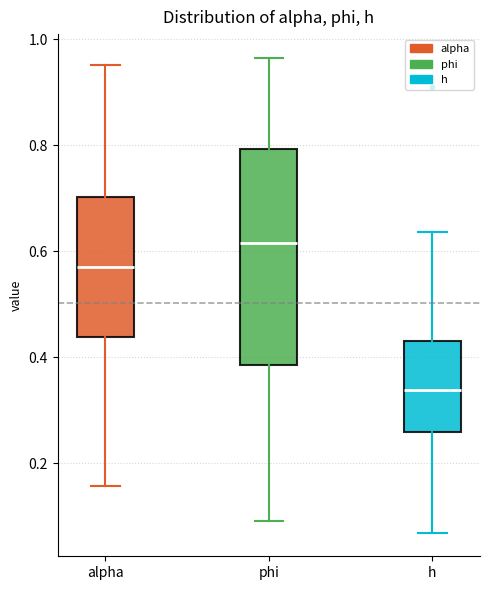

Reading left to right, transcribe this box plot: for each box, give where its median line is, the range the box spans, and where its two whiskers end, as read against the y-axis. The values are not printed on the chart, so give them approximately, as read against the axis.

alpha: median 0.58, box 0.44 to 0.70, whiskers 0.16 to 0.96
phi: median 0.62, box 0.38 to 0.80, whiskers 0.10 to 0.96
h: median 0.34, box 0.26 to 0.44, whiskers 0.06 to 0.64